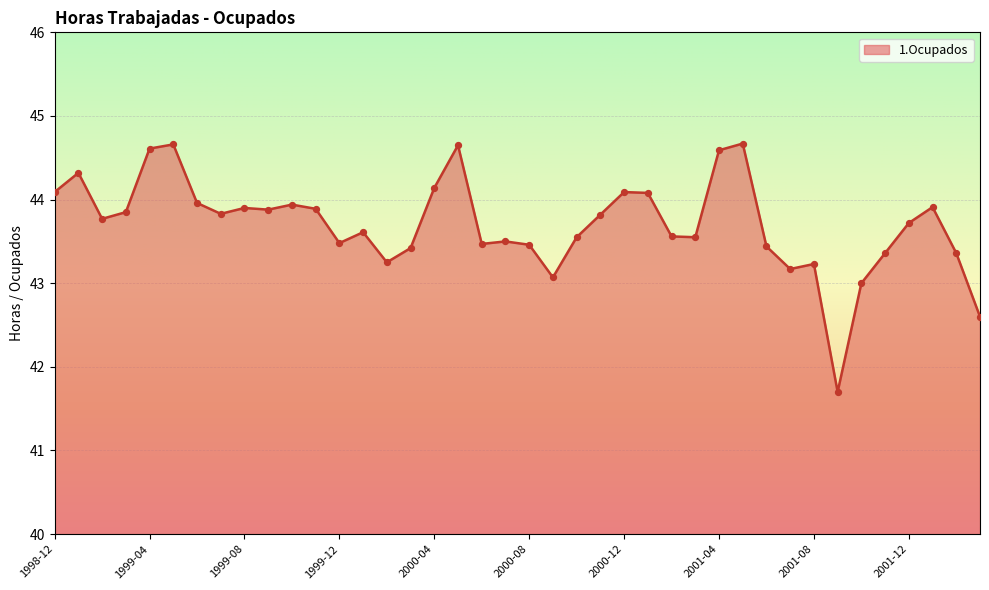

What is the difference between the maximum and minimum values?

3.0